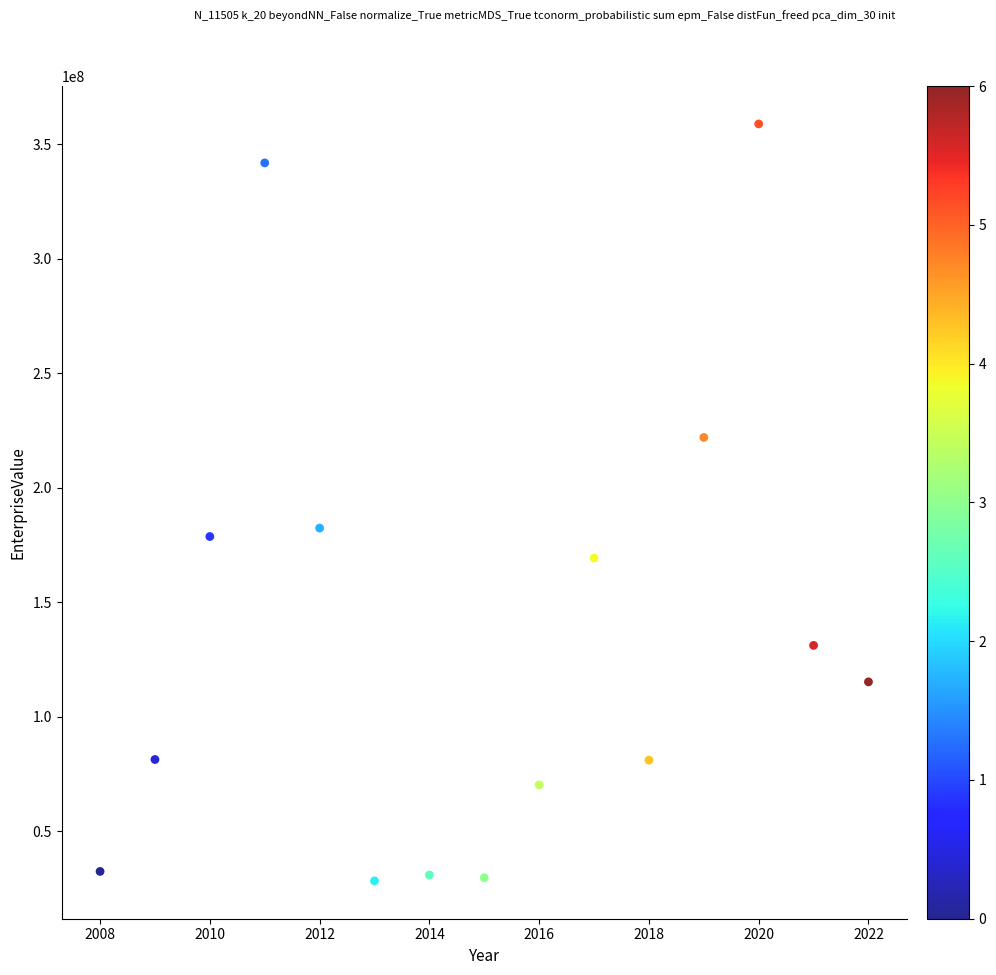

What is the range of Y values (max minus min)?

330649543.2